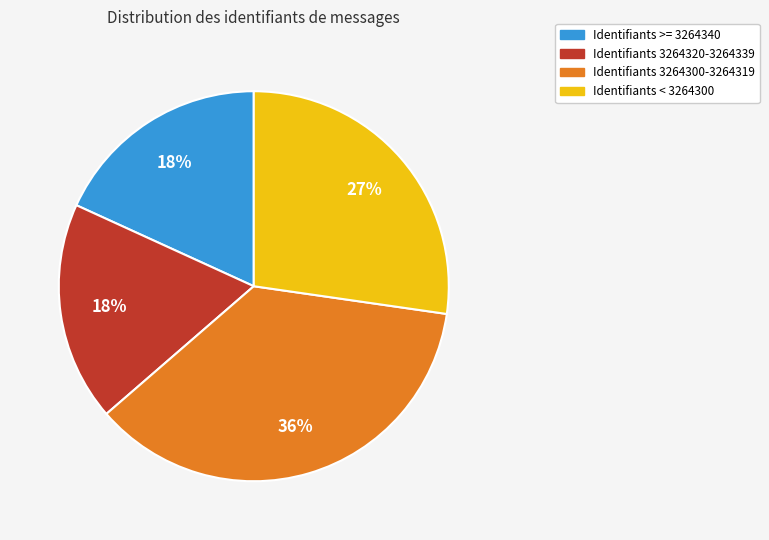

To the nearest percent, what is the difference between the largest and smallest slice percentages?

18%